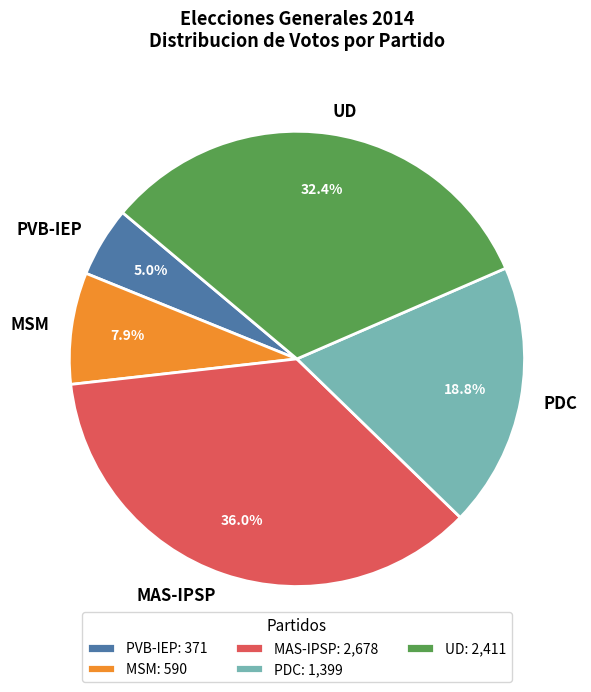

Does PDC account for over 50% of the chart?

No